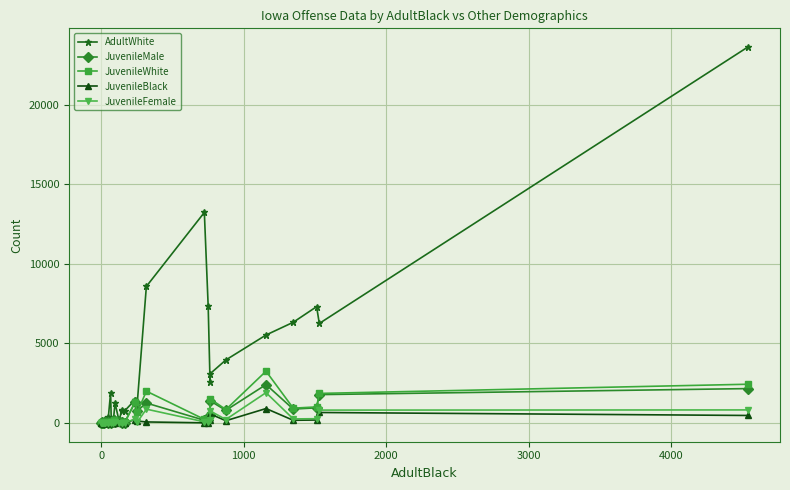

How many values in the JuvenileBlack series exceed 16?

15